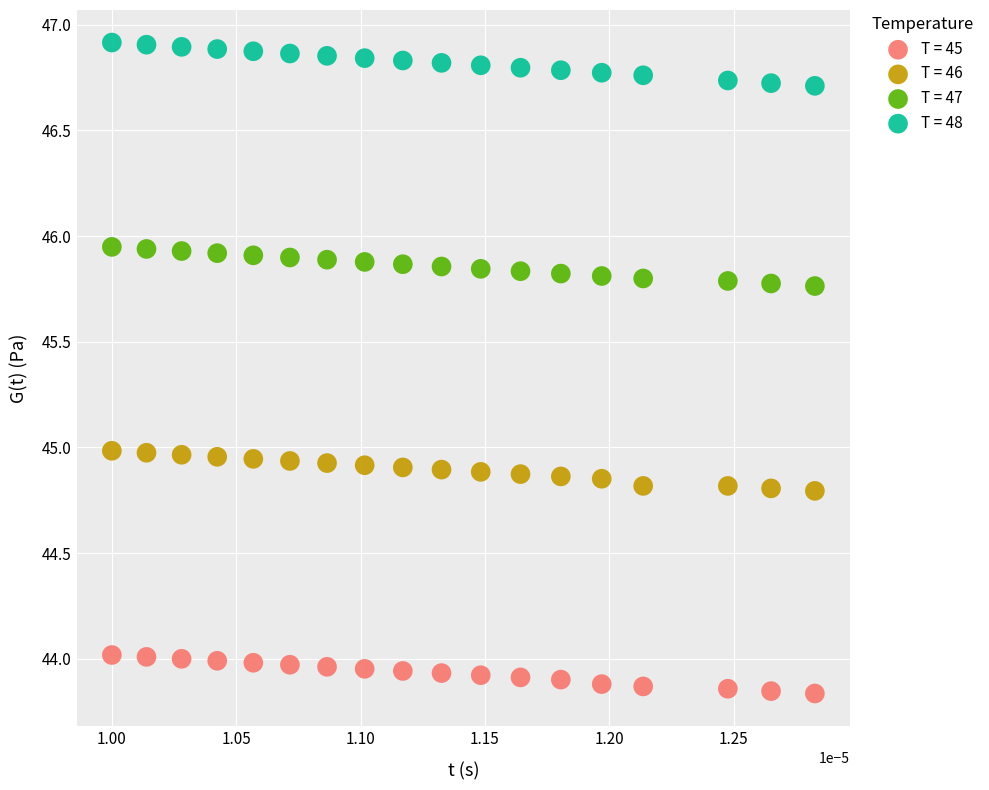

Which series has the widest spread of Y values?

T = 48